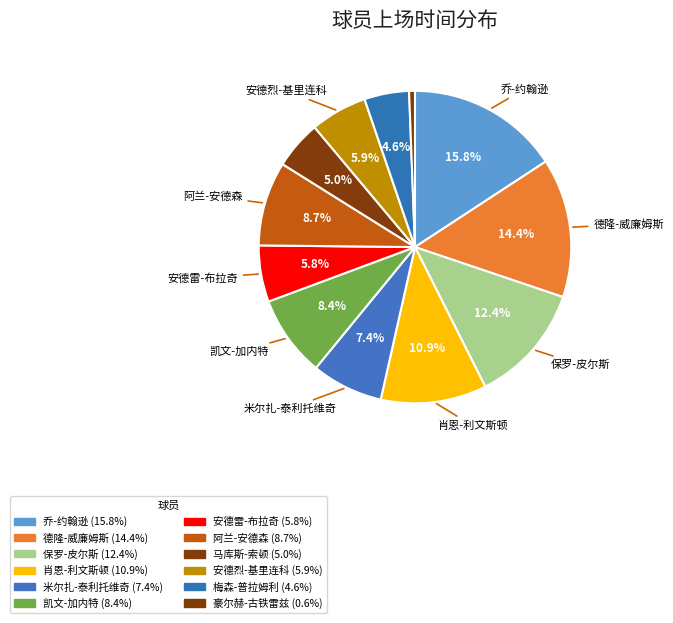

How many segments does this pie chart have?

12